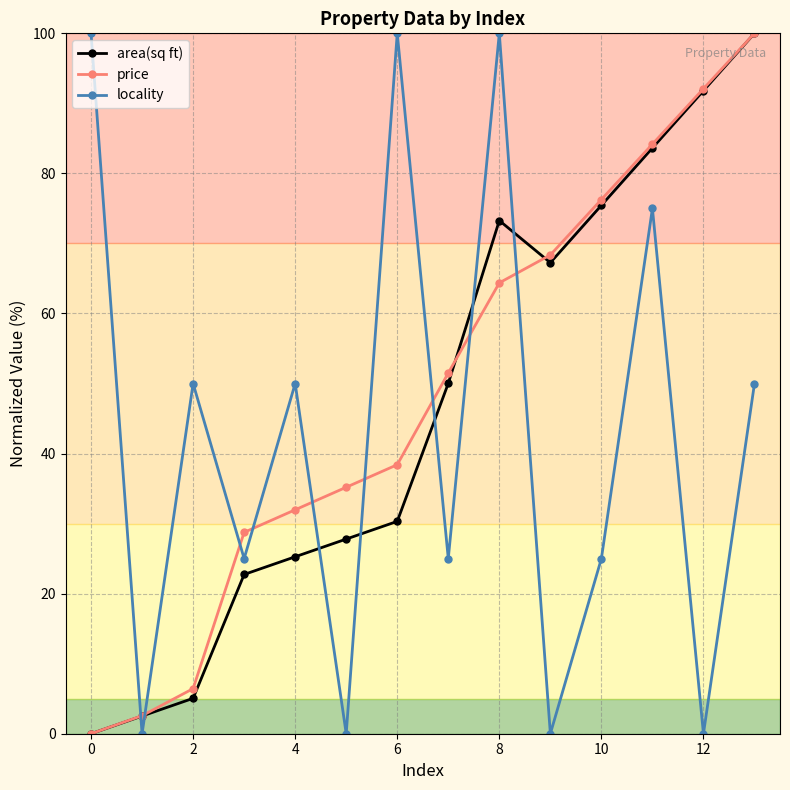

Reading left to right, list all the values displayed in this chart.

area(sq ft): 0.0	2.5	5.1	22.7	25.3	27.8	30.3	50.0	73.3	67.3	75.4	83.6	91.8	100.0
price: 0.0	2.6	6.4	28.8	32.0	35.2	38.4	51.5	64.4	68.4	76.3	84.2	92.1	100.0
locality: 100.0	0.0	50.0	25.0	50.0	0.0	100.0	25.0	100.0	0.0	25.0	75.0	0.0	50.0